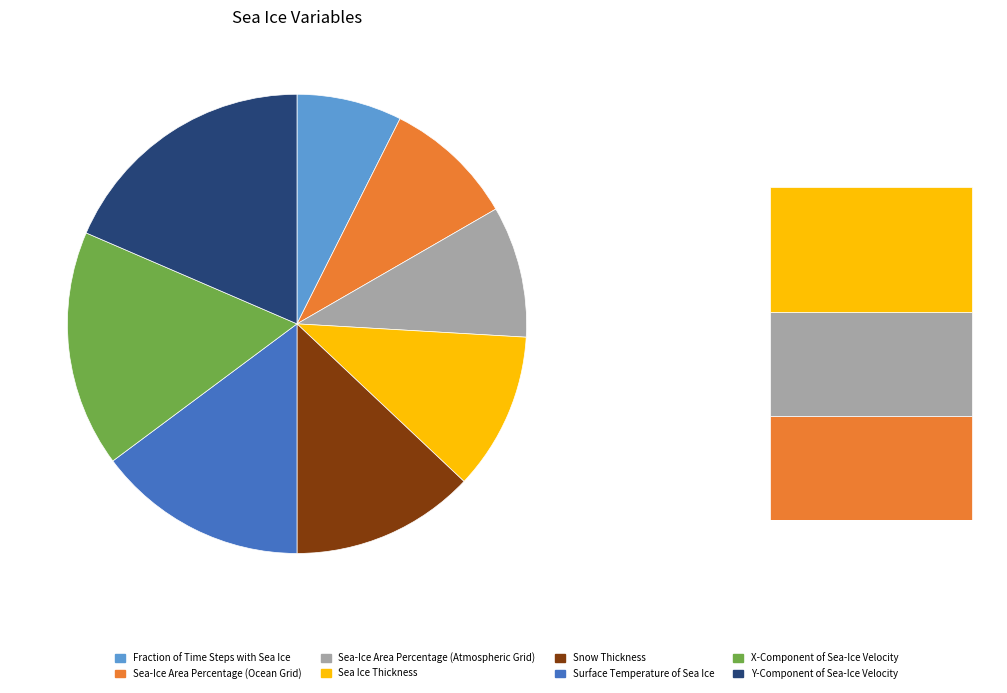

Is Sea Ice Thickness the majority of the pie?

No